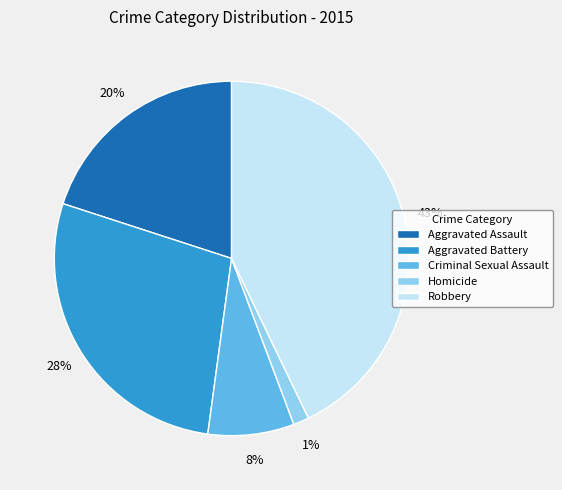

Is the sum of Aggravated Battery and Criminal Sexual Assault greater than half?

No